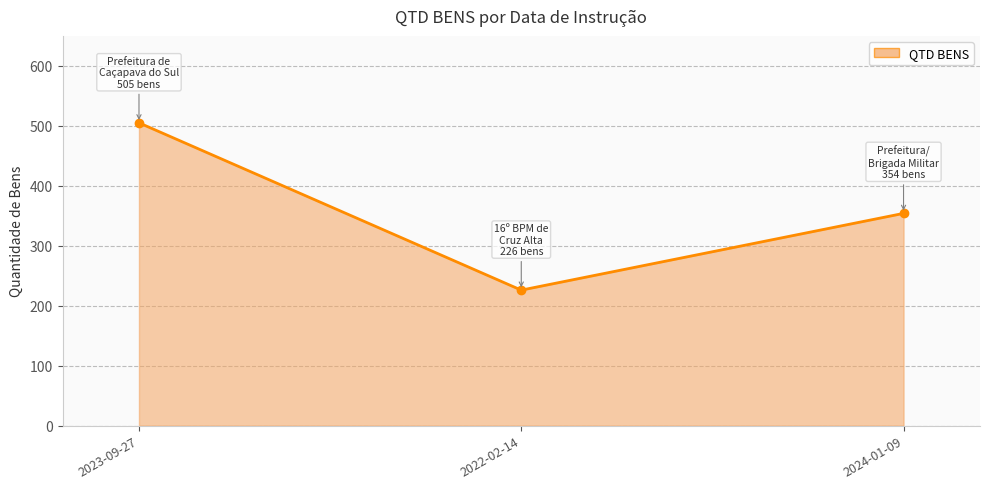

The chart shows a value of 354 at 2024-01-09. True or false?

True